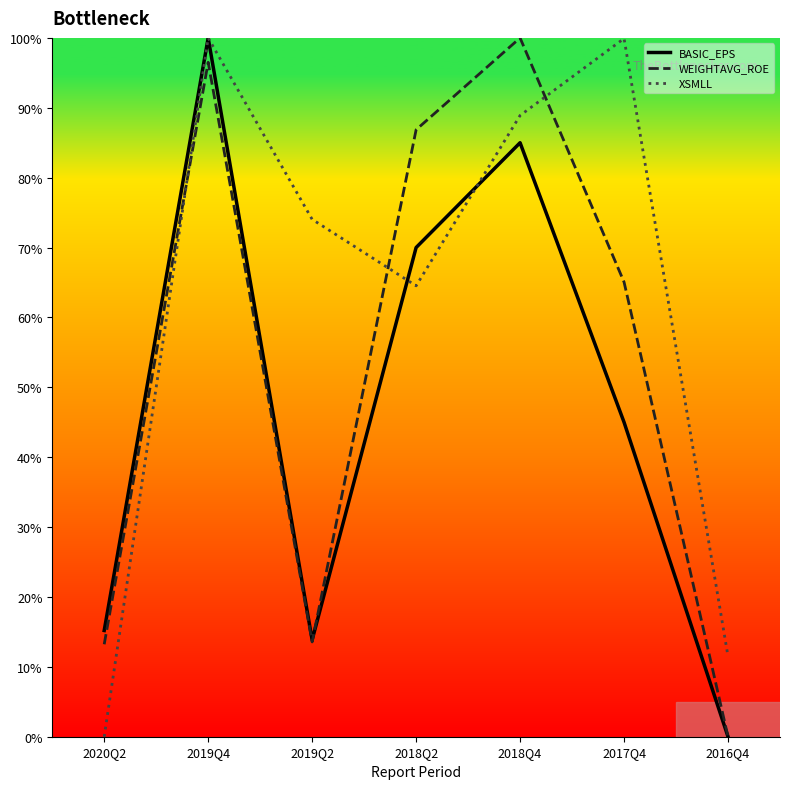

What is the difference between the WEIGHTAVG_ROE values at 2017Q4 and 2019Q4?

31.4